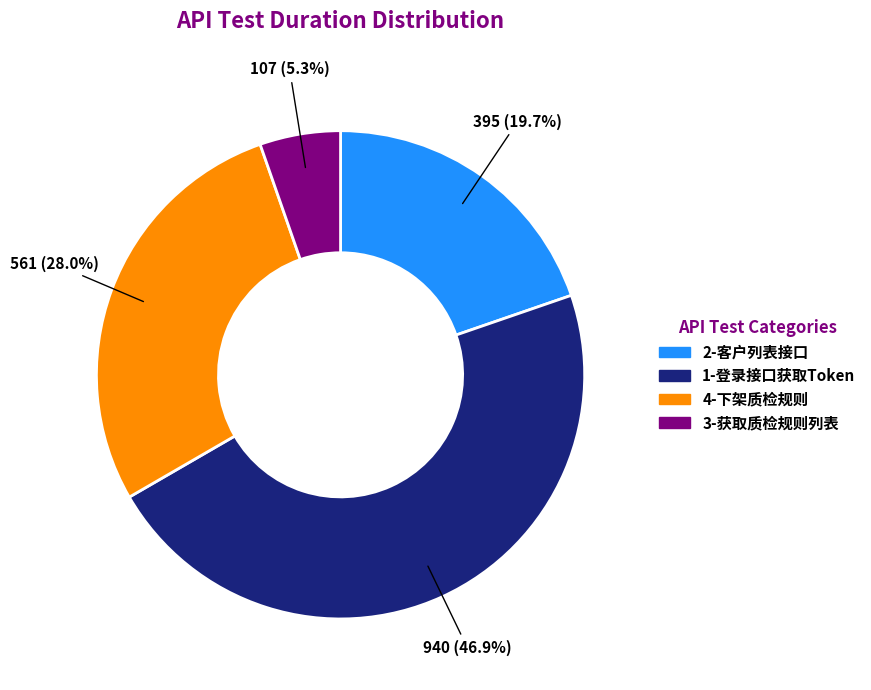

Does any single category account for the majority?

No